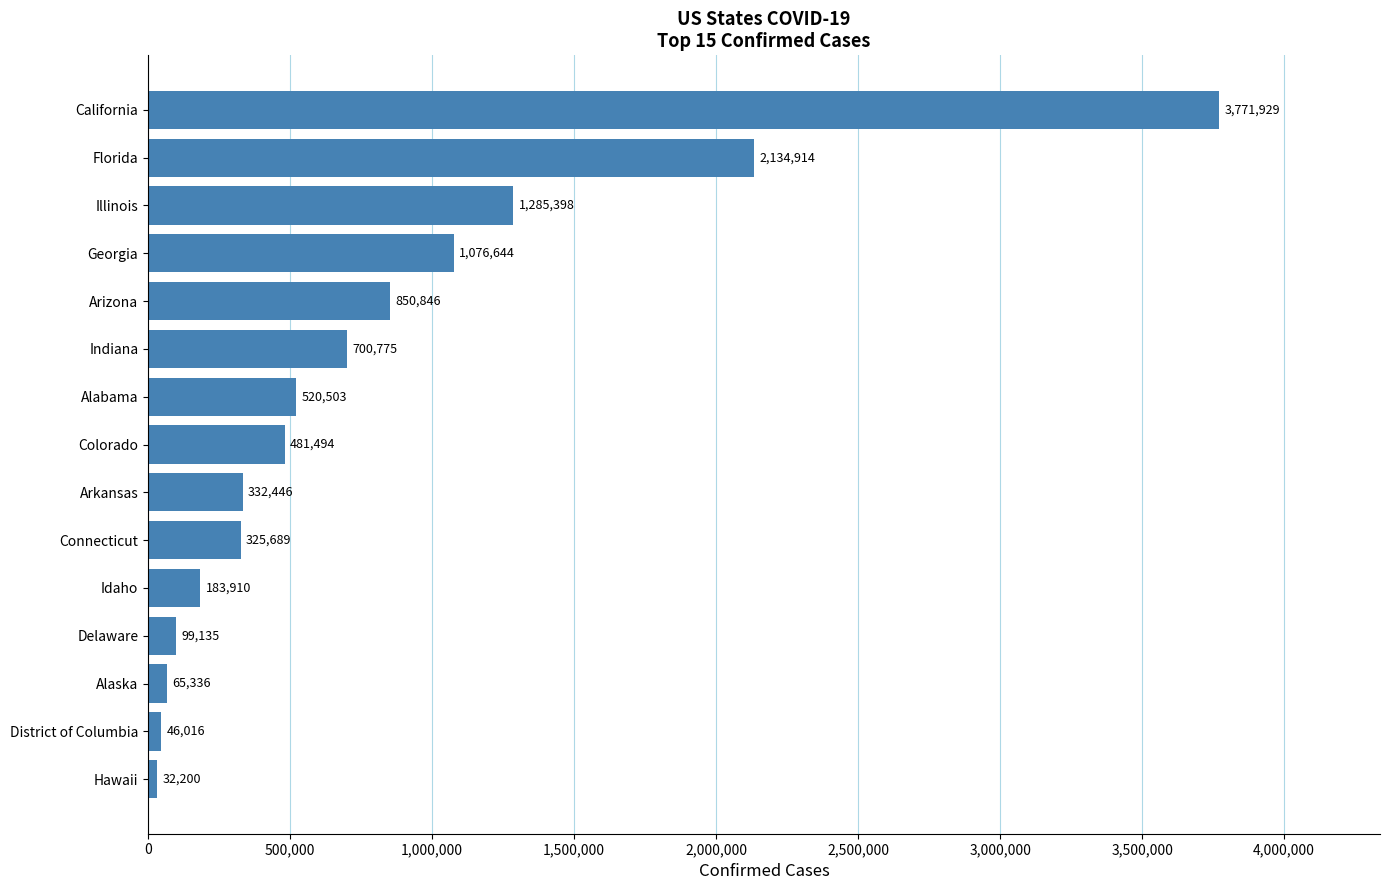

What is the minimum value shown in the chart?

32200